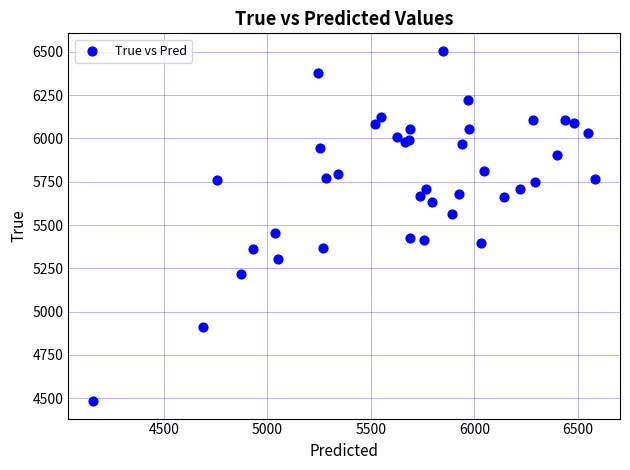

What Y value in the scatter plot is closest to 5494?

5456